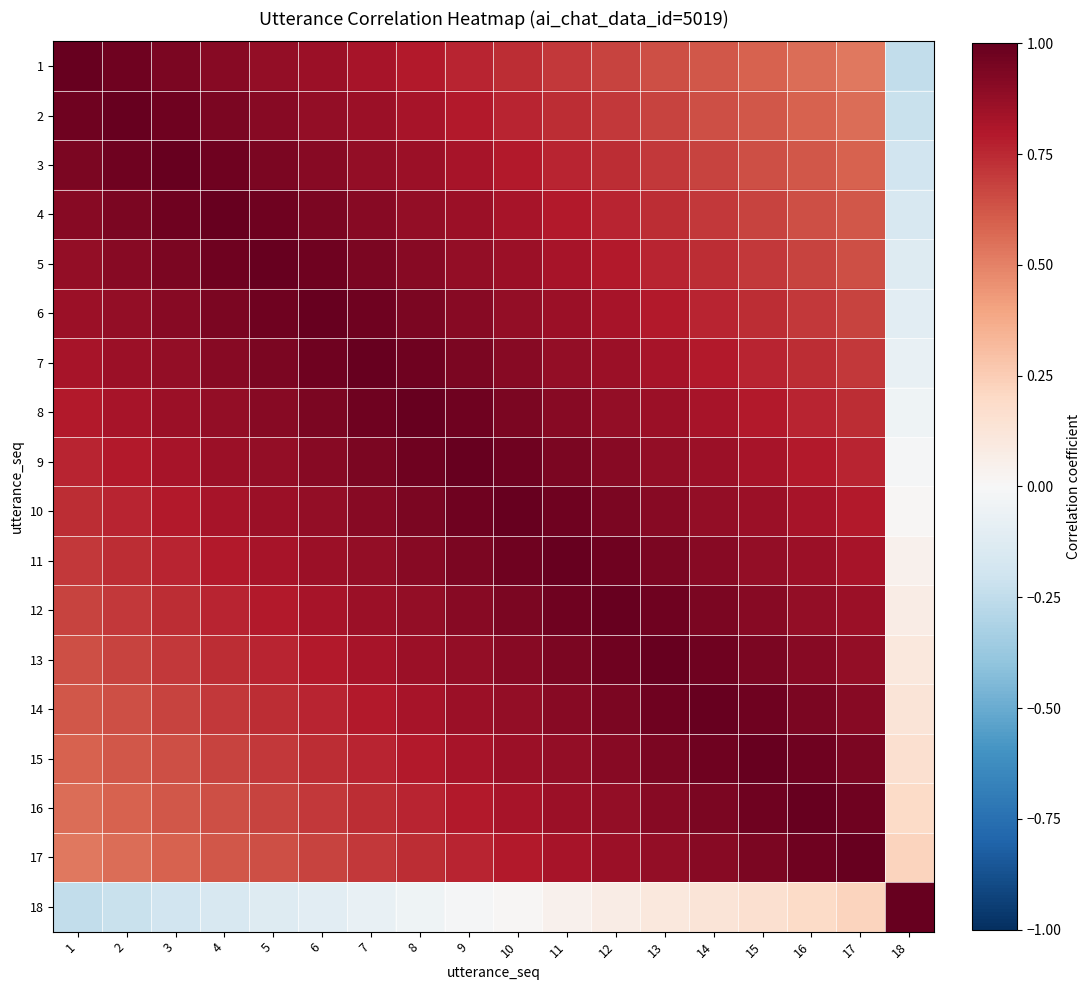

Which has a higher value, 2 or 13?

2